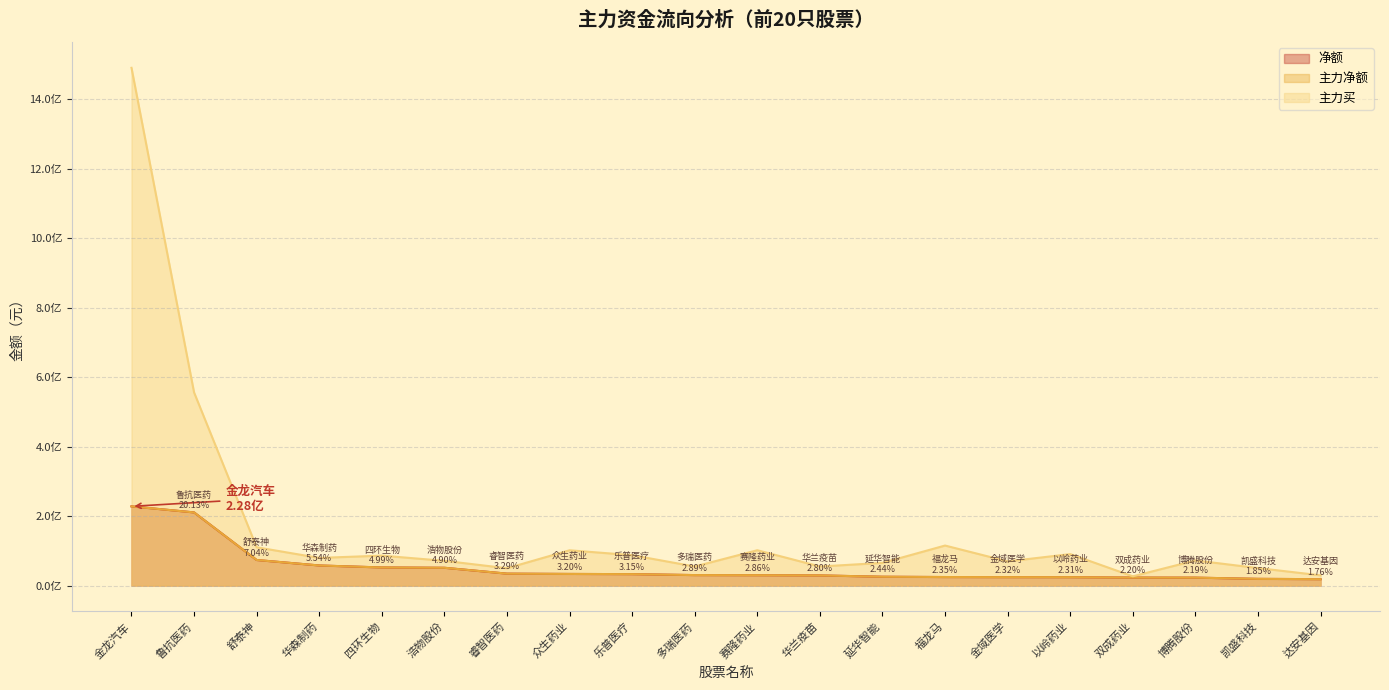

At how many categories does at least one series exceed 195815991?

2